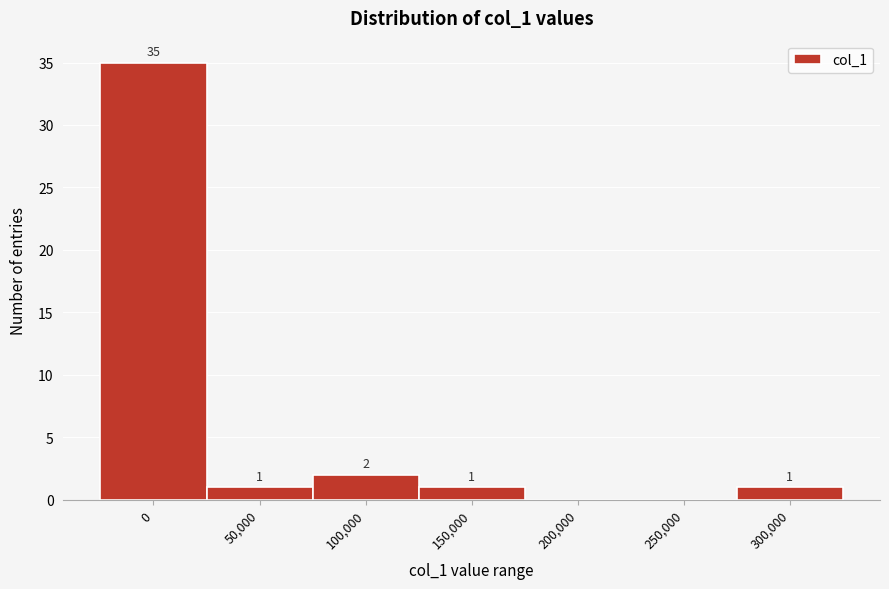

Reading left to right, what are all the values shown in this chart?

0=35	50,000=1	100,000=2	150,000=1	200,000=0	250,000=0	300,000=1